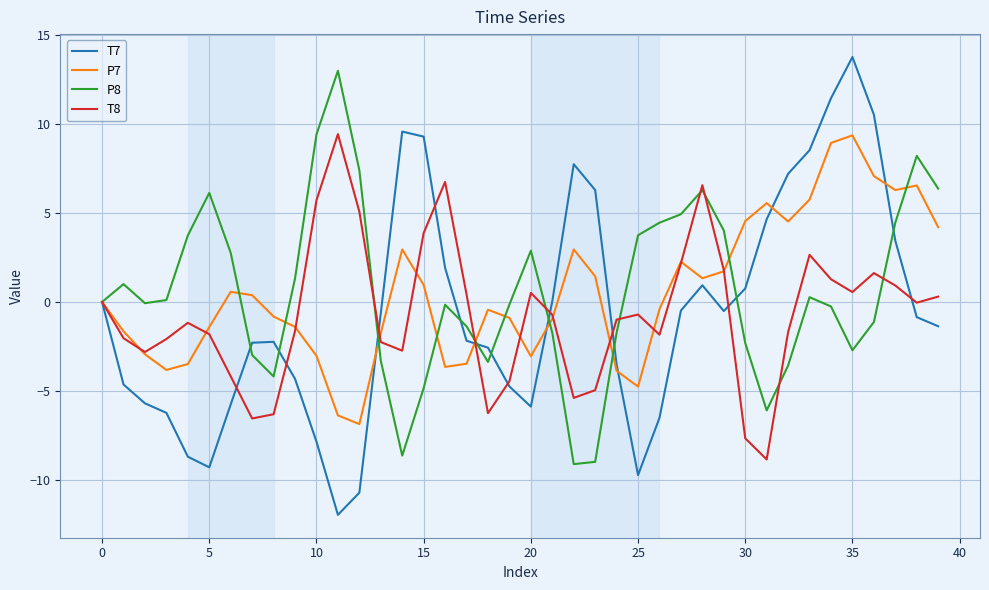

Count the number of data series in this chart.

4